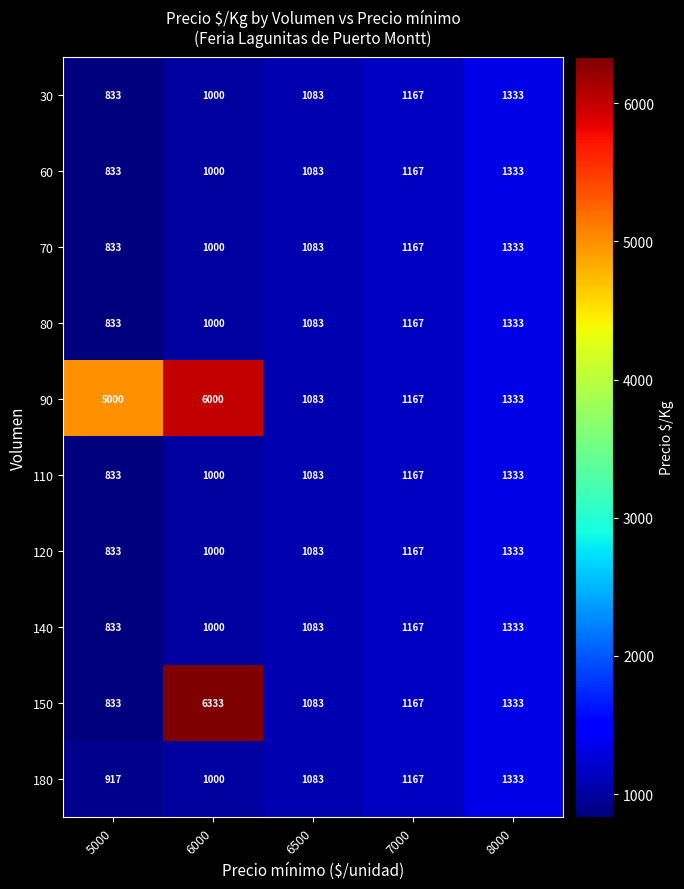

Read the 30 value at 7000, to the nearest 10.

1170